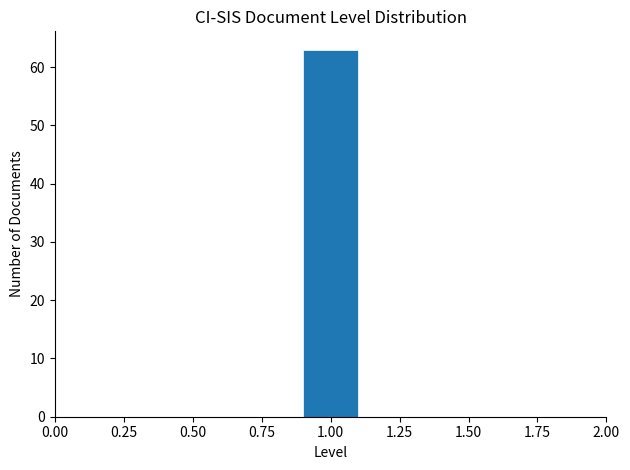

Reading left to right, list every bar in this chart as the range it spans on the x-axis followed by its height. The values are not printed on the chart, so give them approximately, as read against the axis.

0.5 to 0.7: 0
0.7 to 0.9: 0
0.9 to 1.1: 63
1.1 to 1.3: 0
1.3 to 1.5: 0